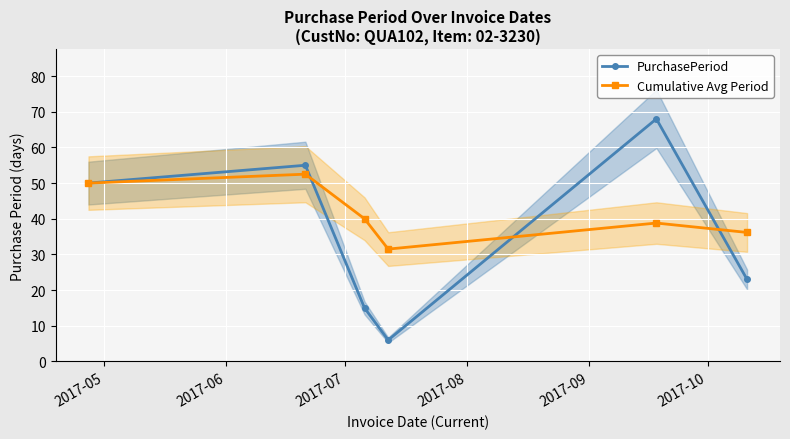

What is the highest value of the PurchasePeriod series?

68.0